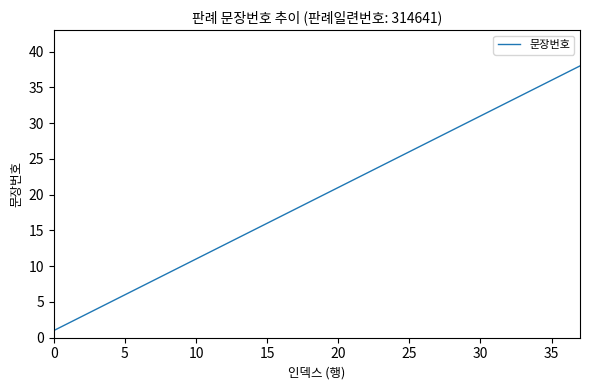

What is the difference between the maximum and minimum values?

37